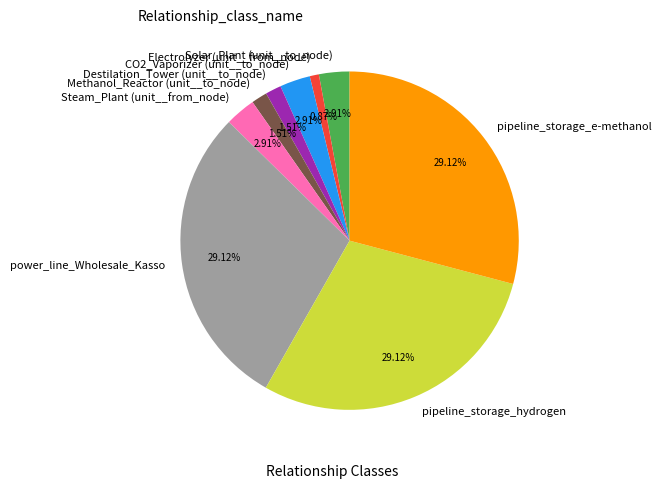

Does any single category account for the majority?

No